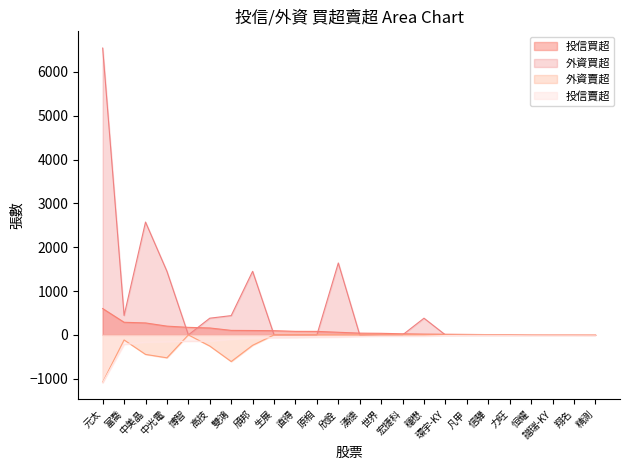

The 投信賣超 series shows -56 at 原相. True or false?

True